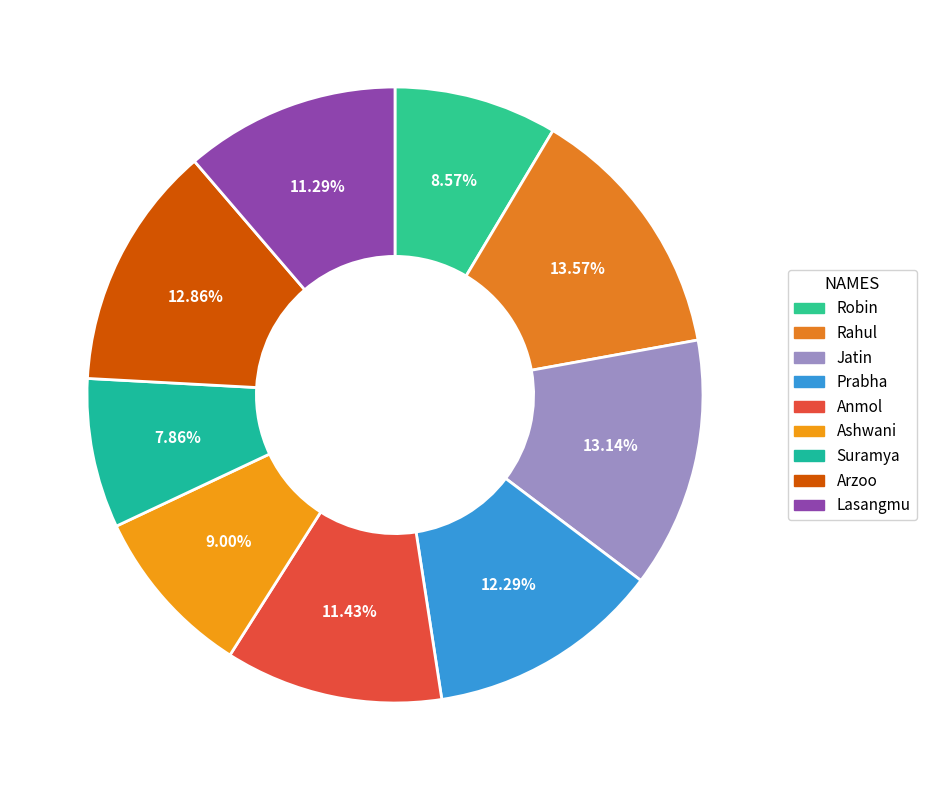

To the nearest percent, what is the average slice percentage?

11%